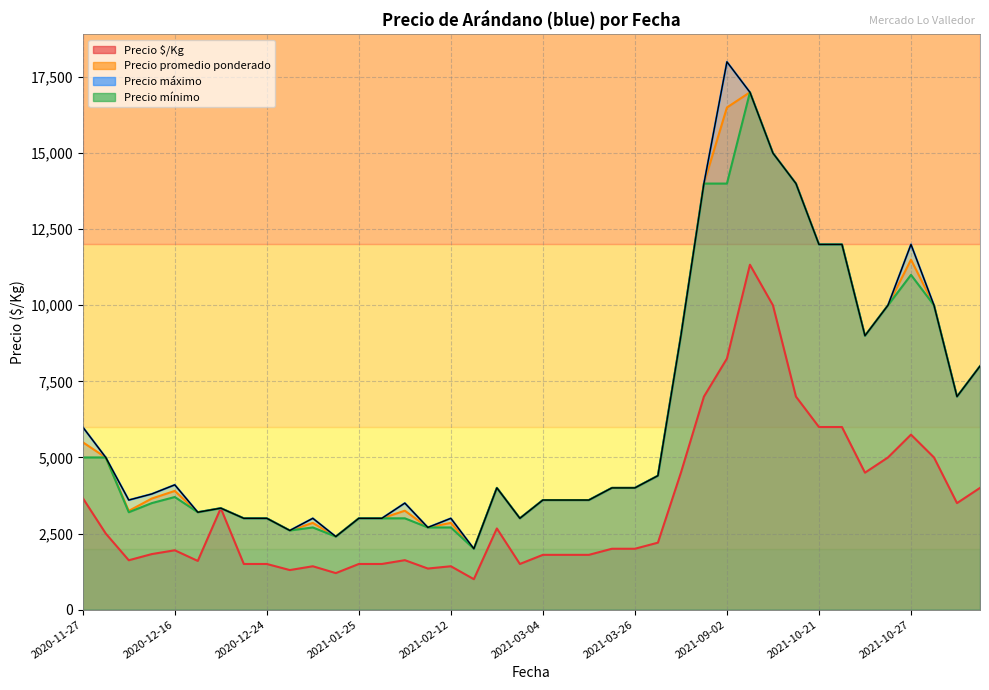

How many interior local peaks does the Precio máximo series have?

10